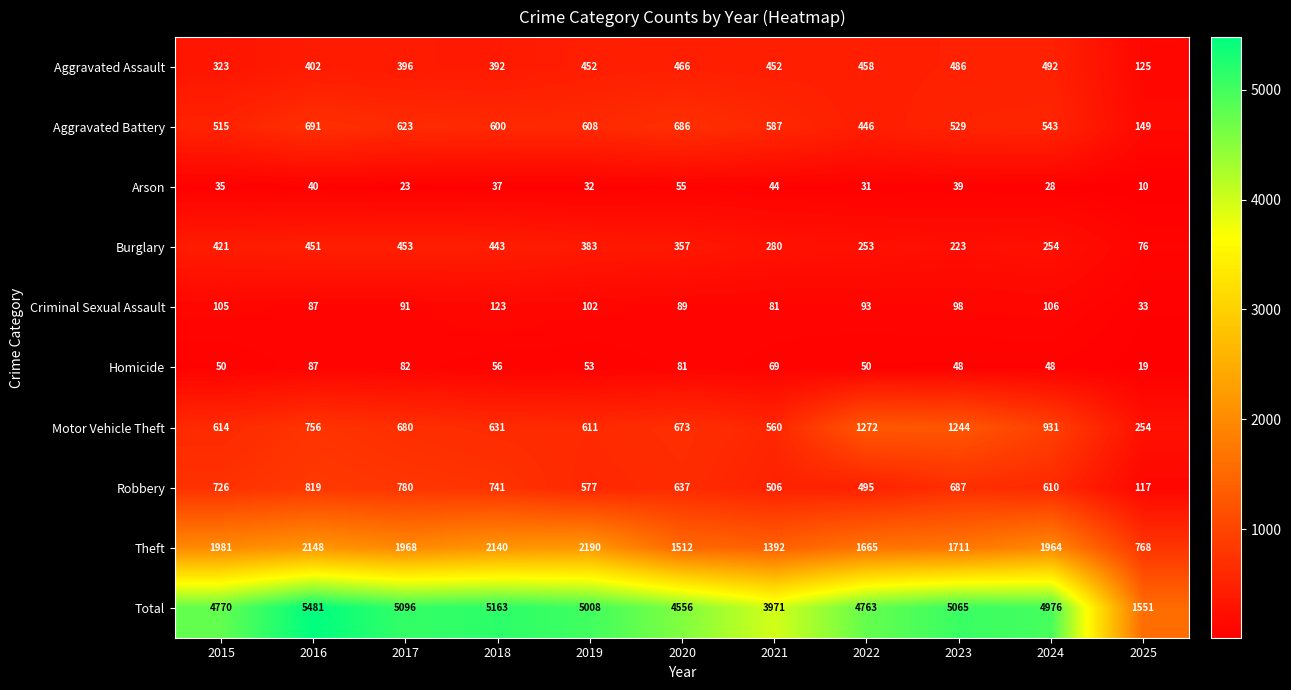

The Arson series shows 28 at 2024. True or false?

True